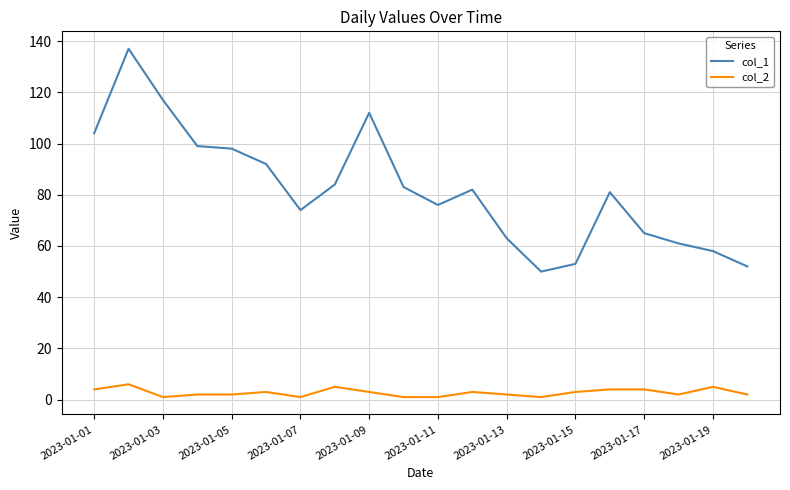

What is the average value of the col_1 series?

82